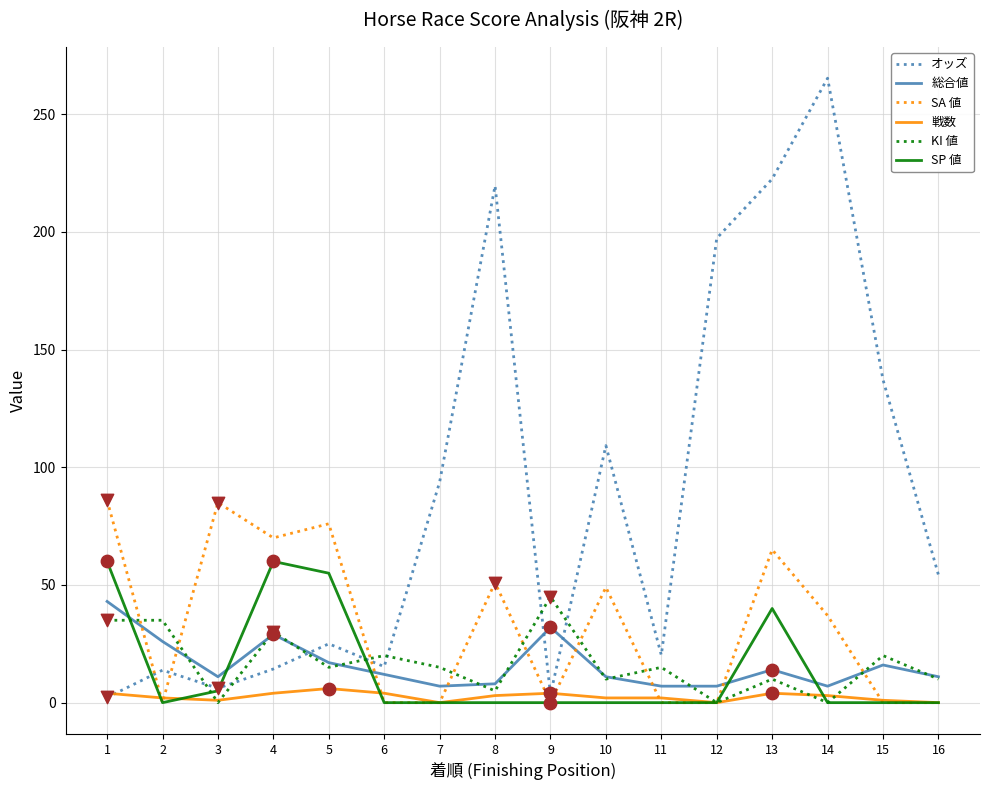

At how many categories does at least one series exceed 58?

11